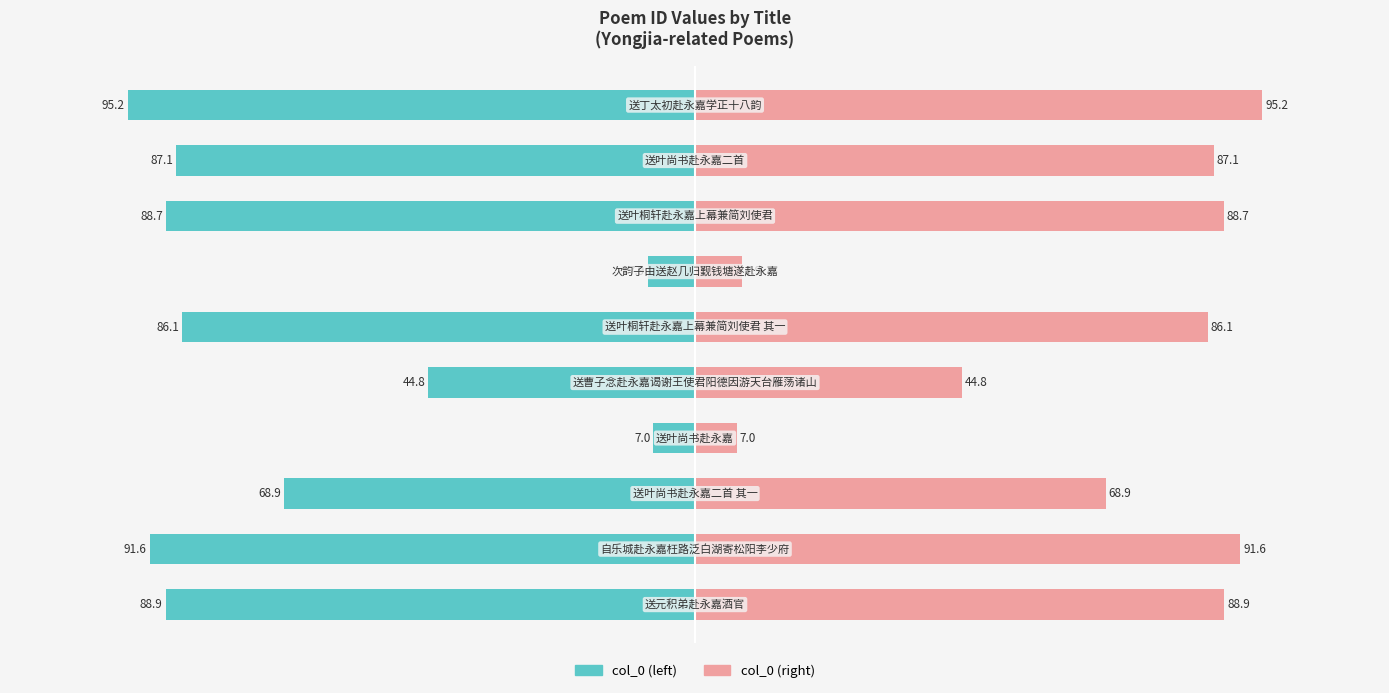

What is the highest value of the col_0 (right) series?

95.2